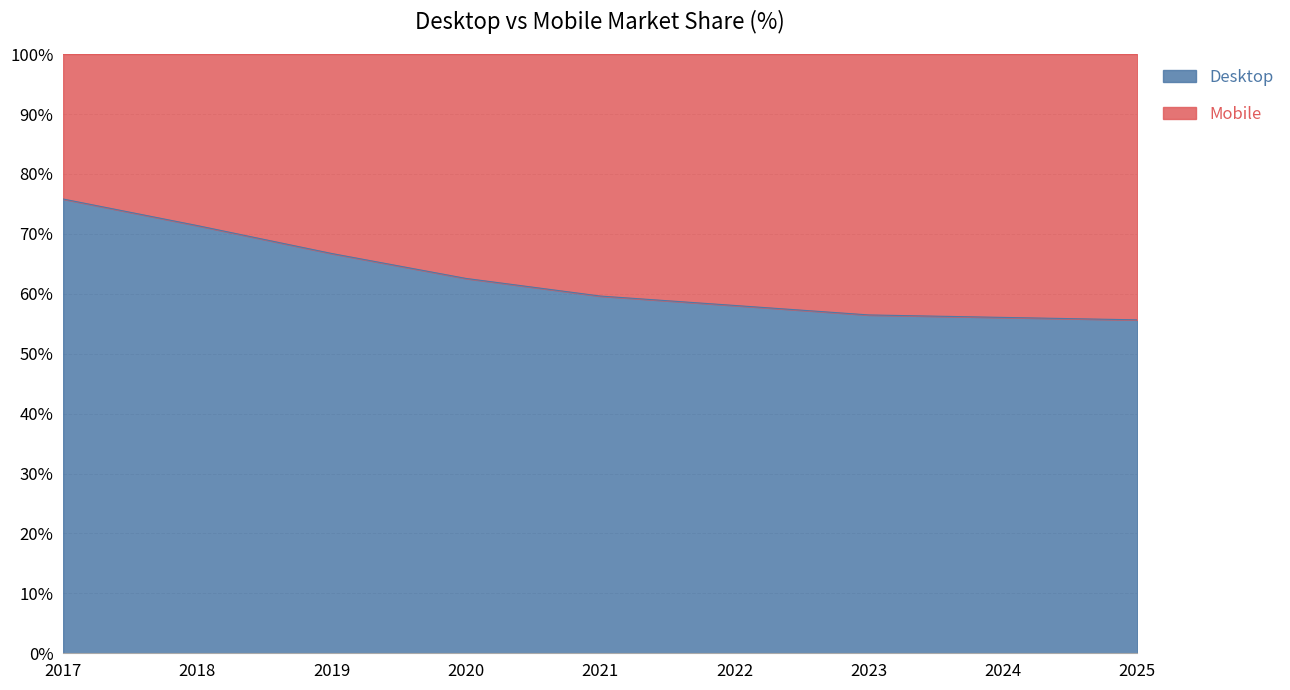

At which label is the value closest to 65?

2019